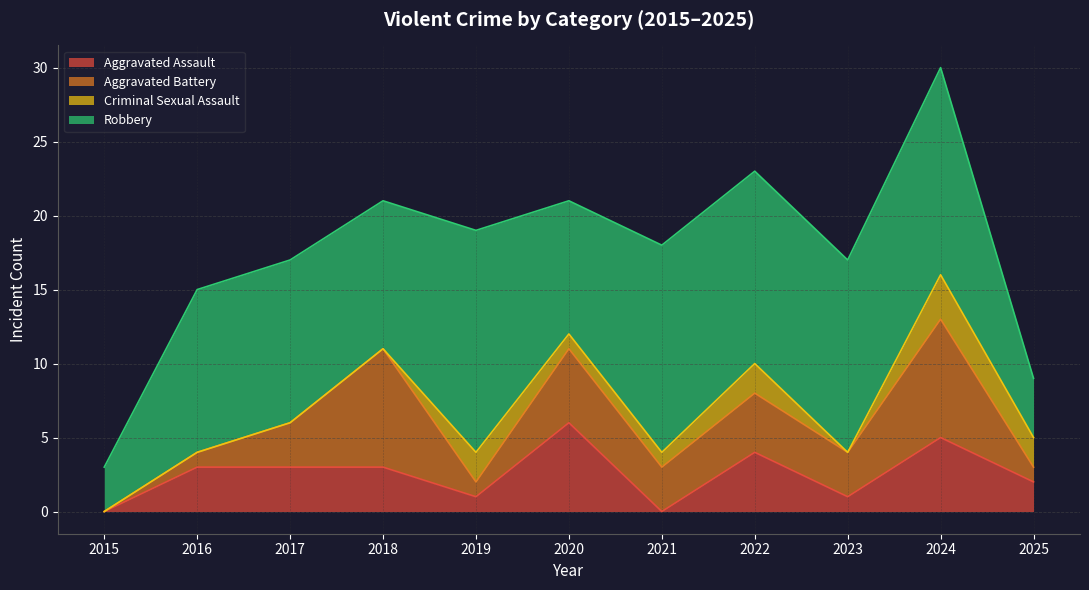

Reading left to right, list all the values displayed in this chart.

Aggravated Assault: 2015=0	2016=3	2017=3	2018=3	2019=1	2020=6	2021=0	2022=4	2023=1	2024=5	2025=2
Aggravated Battery: 2015=0	2016=1	2017=3	2018=8	2019=1	2020=5	2021=3	2022=4	2023=3	2024=8	2025=1
Criminal Sexual Assault: 2015=0	2016=0	2017=0	2018=0	2019=2	2020=1	2021=1	2022=2	2023=0	2024=3	2025=2
Robbery: 2015=3	2016=11	2017=11	2018=10	2019=15	2020=9	2021=14	2022=13	2023=13	2024=14	2025=4